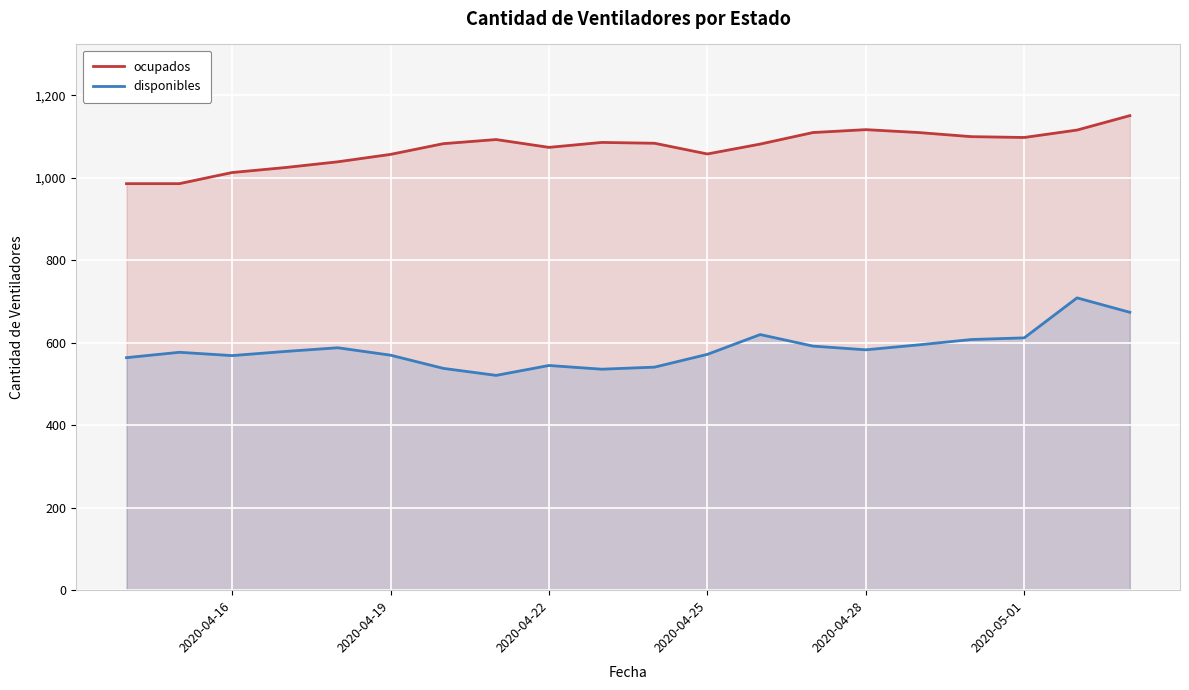

How many data points in ocupados are above 1084?

9